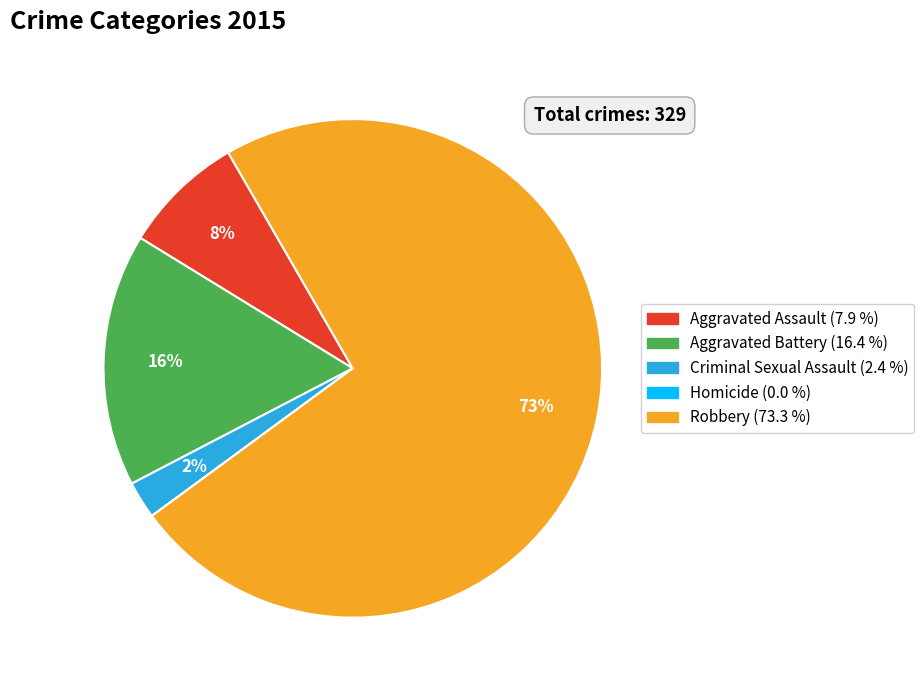

To the nearest percent, what percentage of the pie is Aggravated Battery?

16%